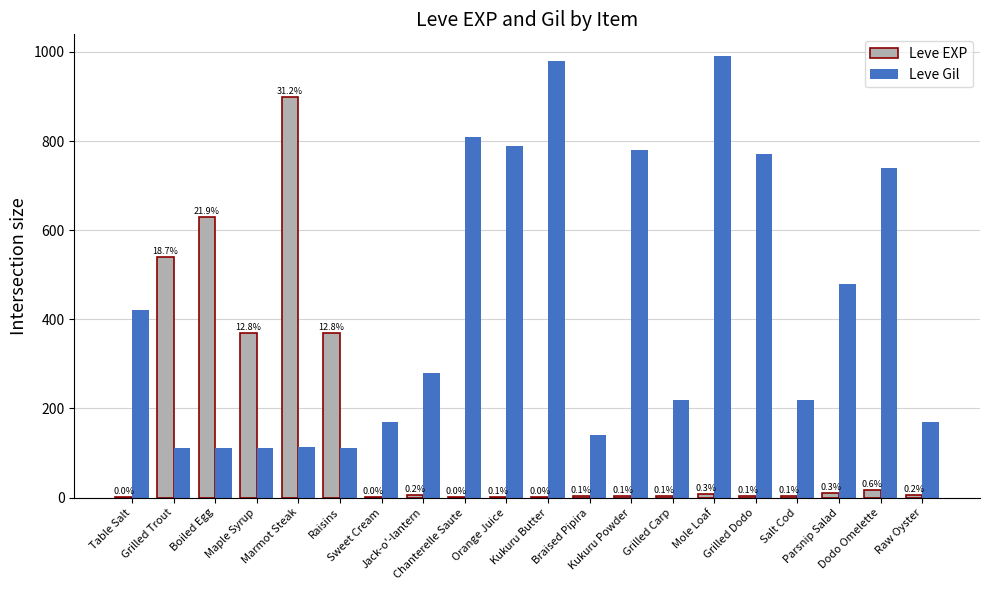

How many groups of bars are there?

20